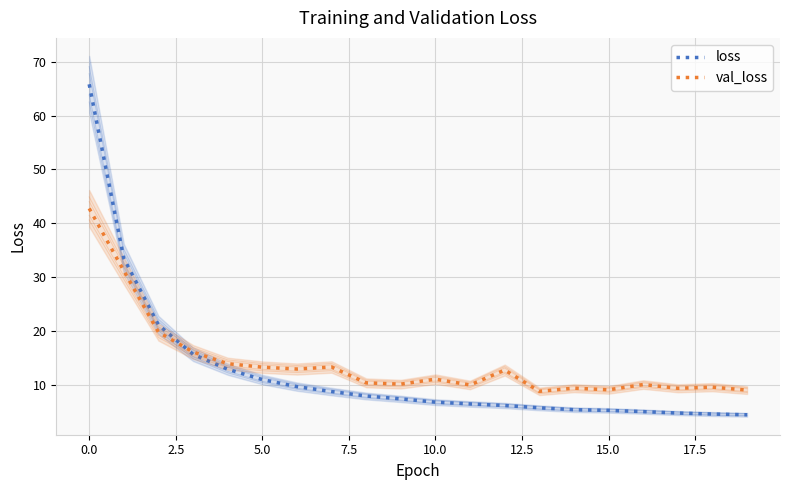

Is it true that loss equals 1.9 at 17?

False